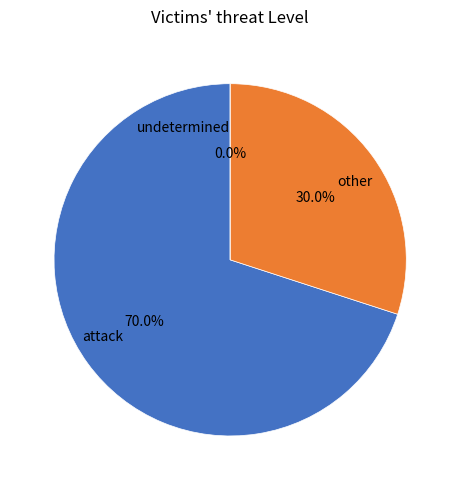

True or false: Delhi accounts for 6% of the total.

False